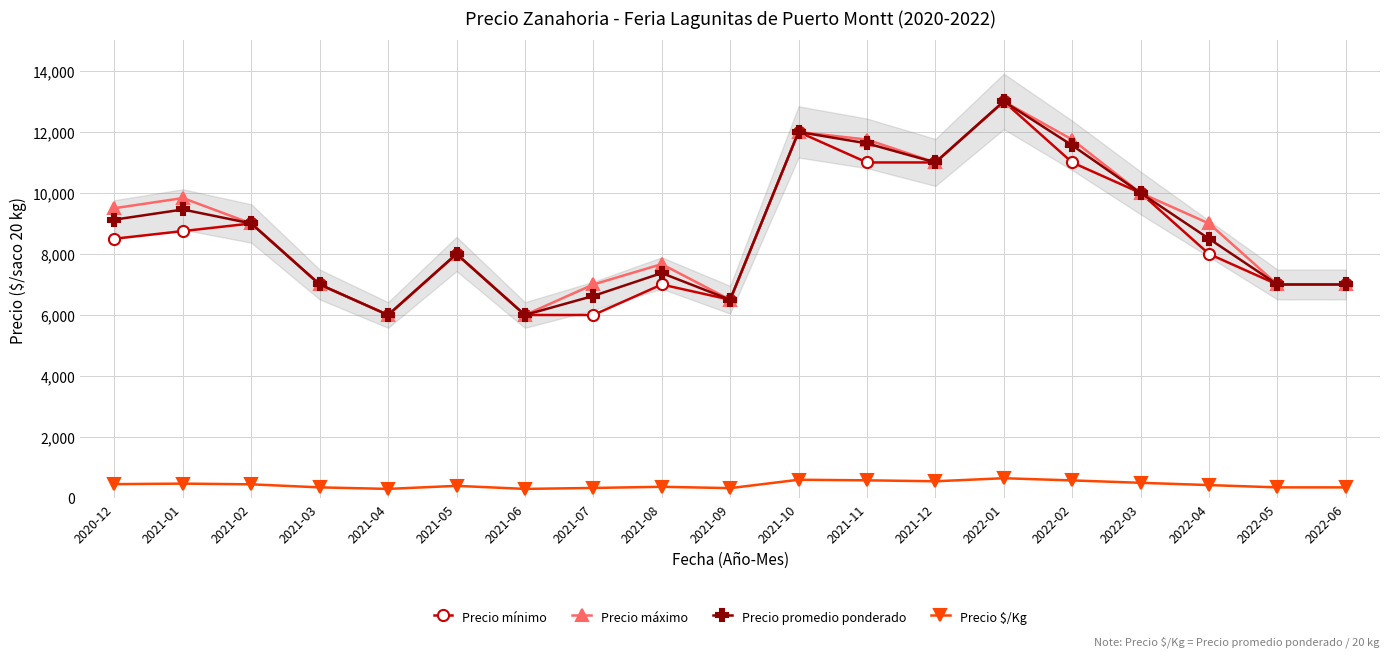

What is the lowest value of the Precio mínimo series?

6000